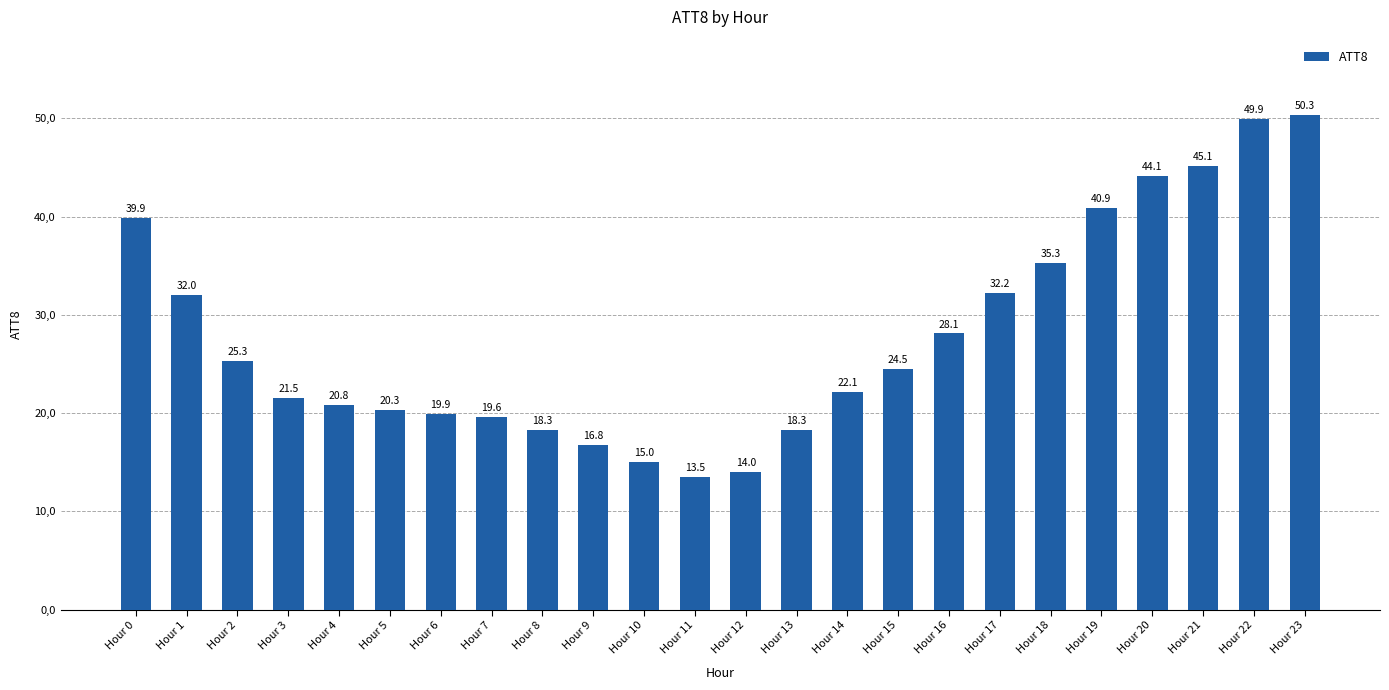

Are the bars horizontal?

No